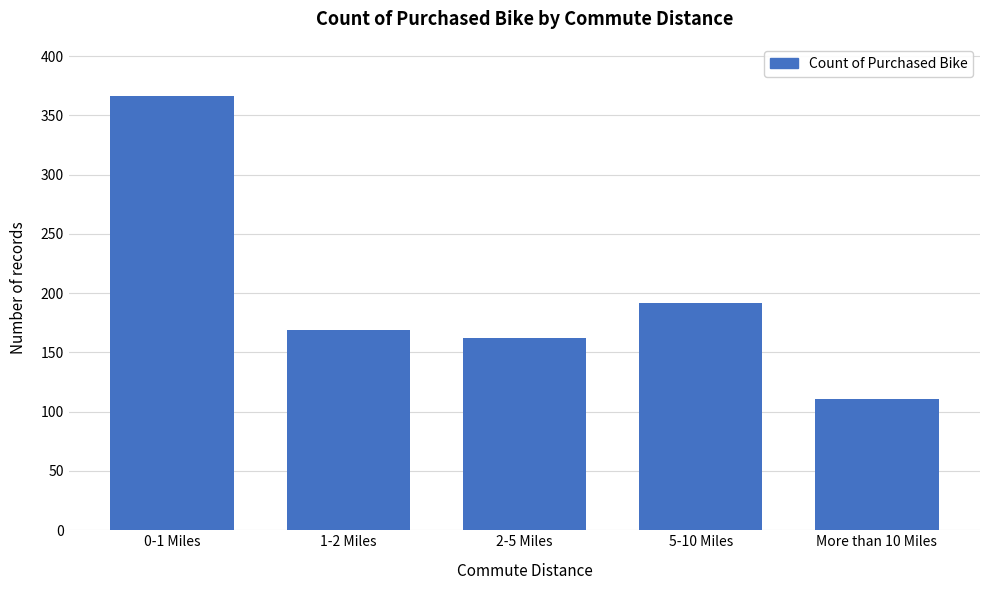

Reading right to left, list all the values displayed in this chart.

More than 10 Miles=111	5-10 Miles=192	2-5 Miles=162	1-2 Miles=169	0-1 Miles=366